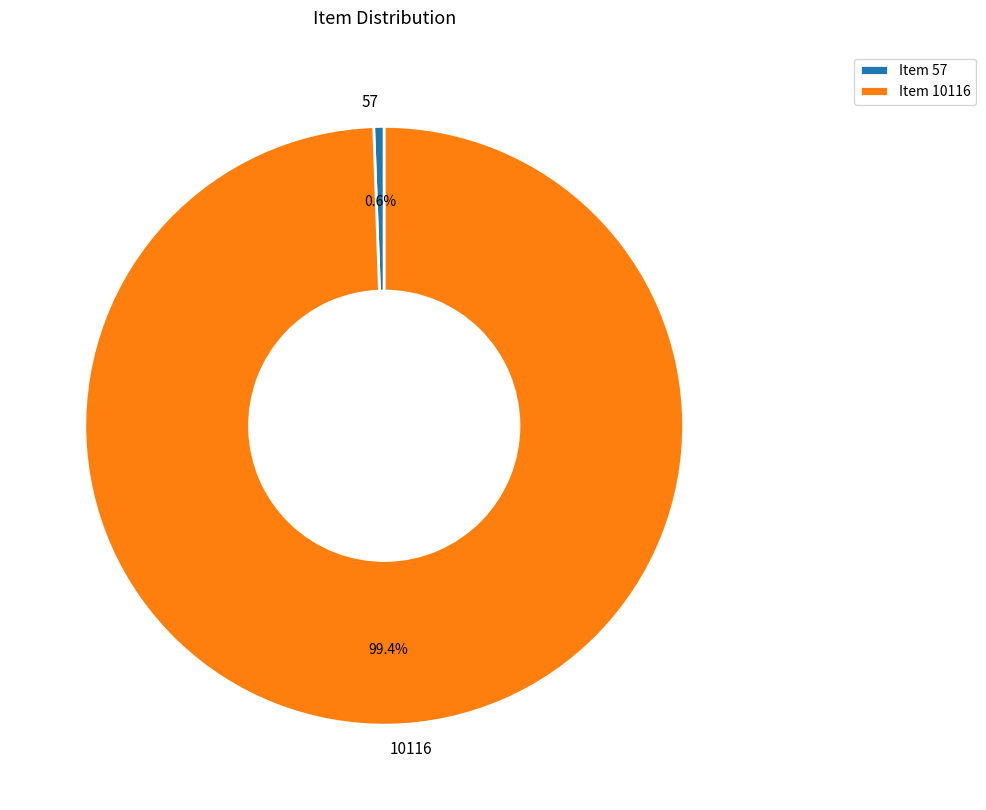

Which slice represents more than half of the pie?

10116